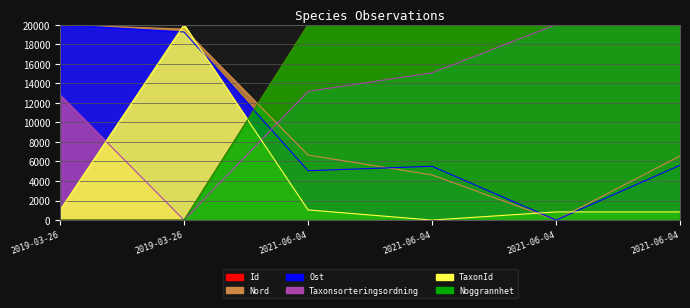

At which label is Ost closest to 10000?

2021-06-04